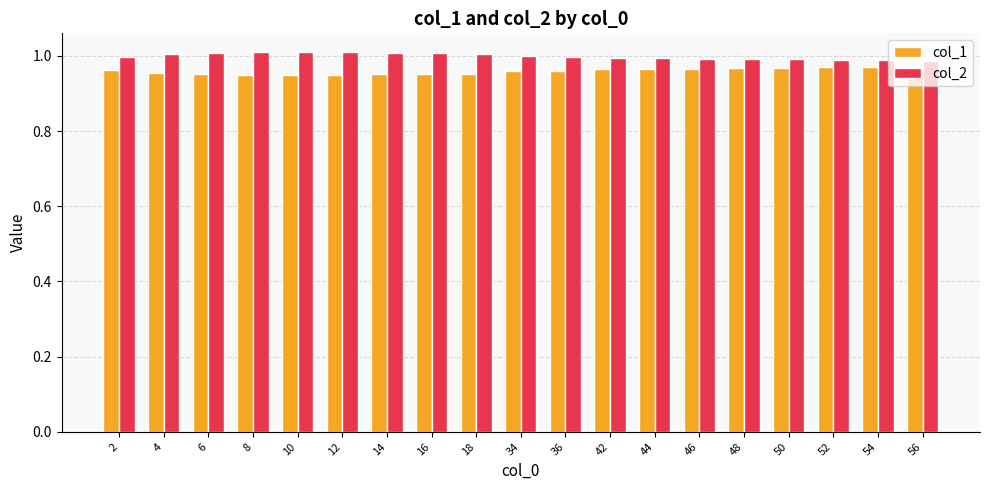

Rank the series at 18 from lowest to highest value.

col_1, col_2